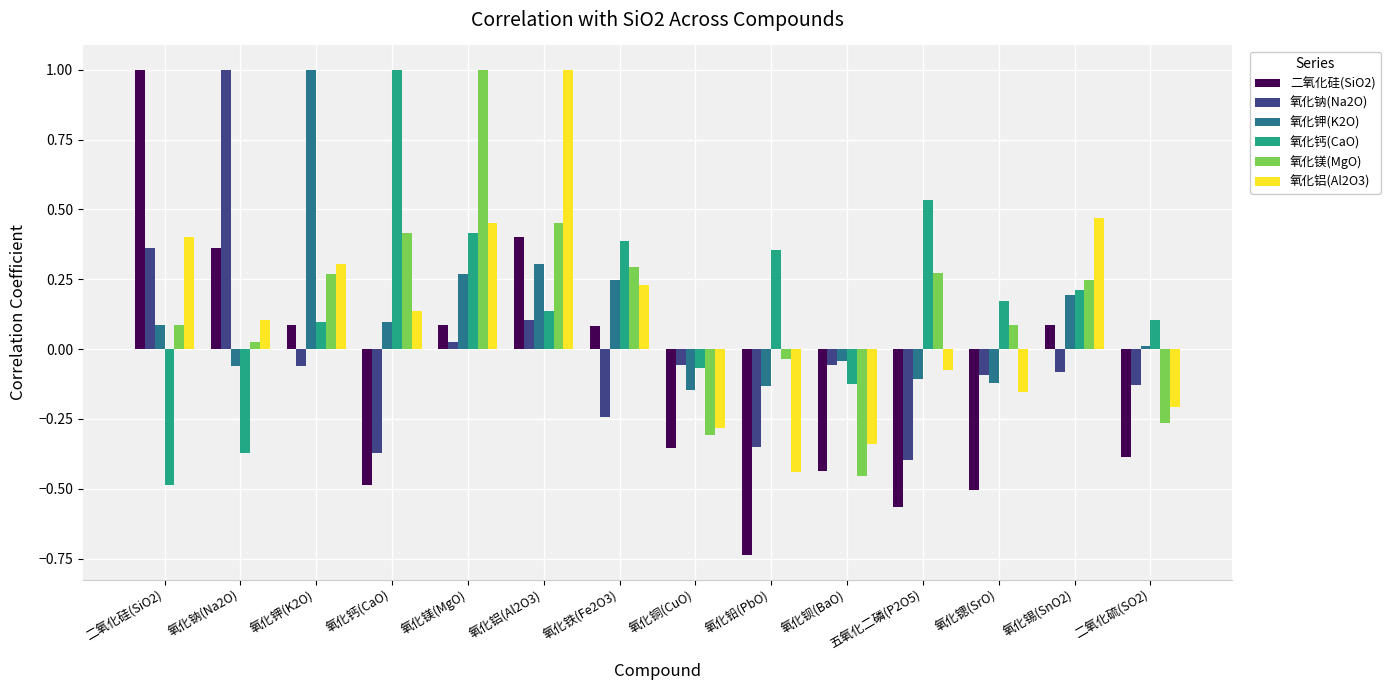

What is the total value across all series at 氧化铜(CuO)?

-1.2